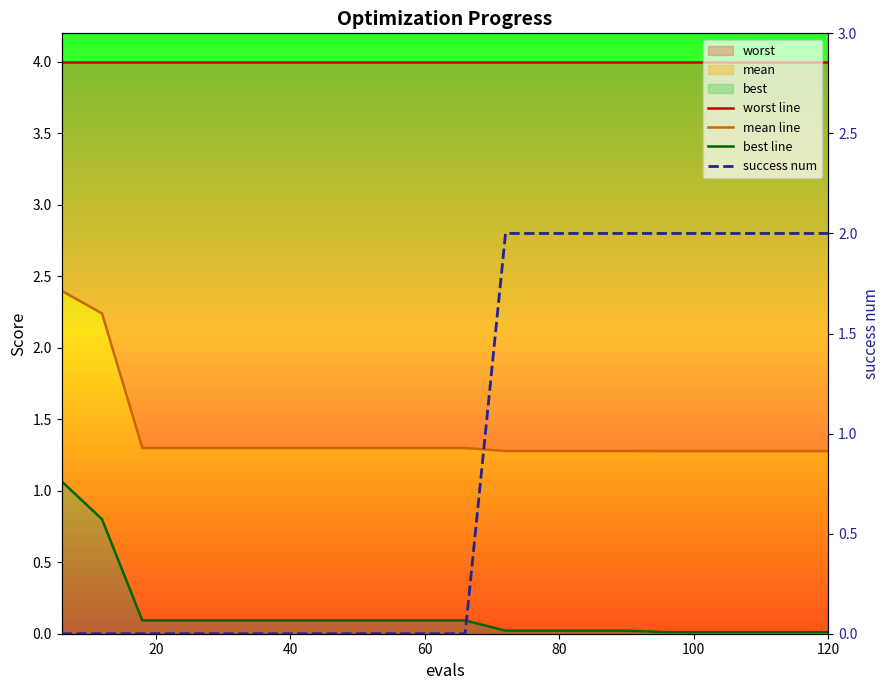

Which series ends up on top after the final intersection of mean line and success num?

success num